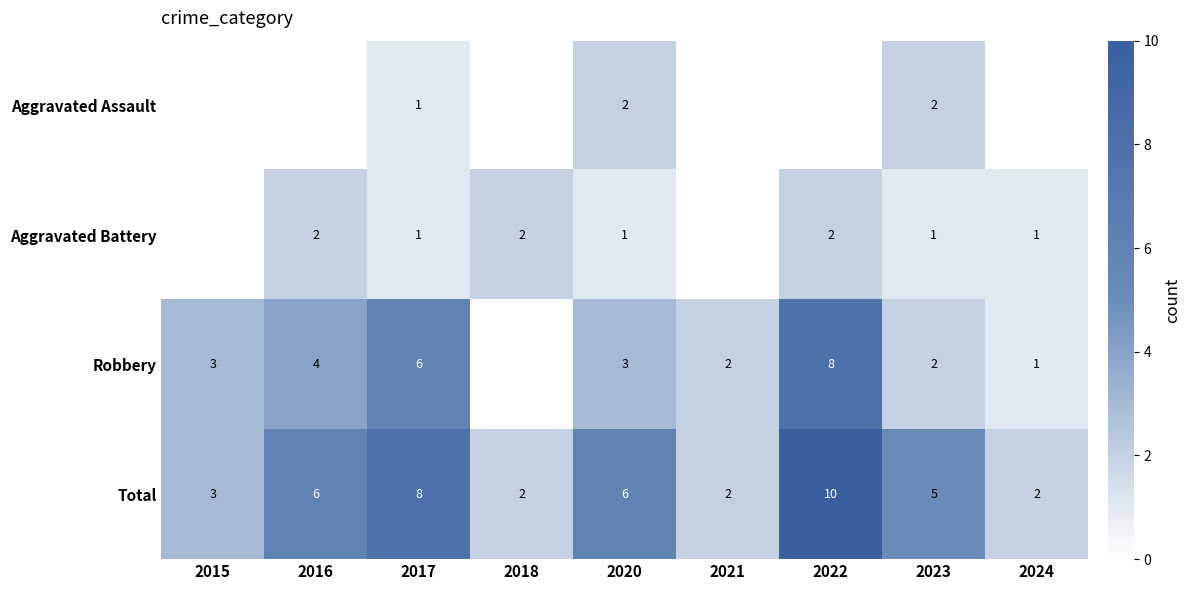

The value of Aggravated Assault at 2020 is 2. True or false?

True